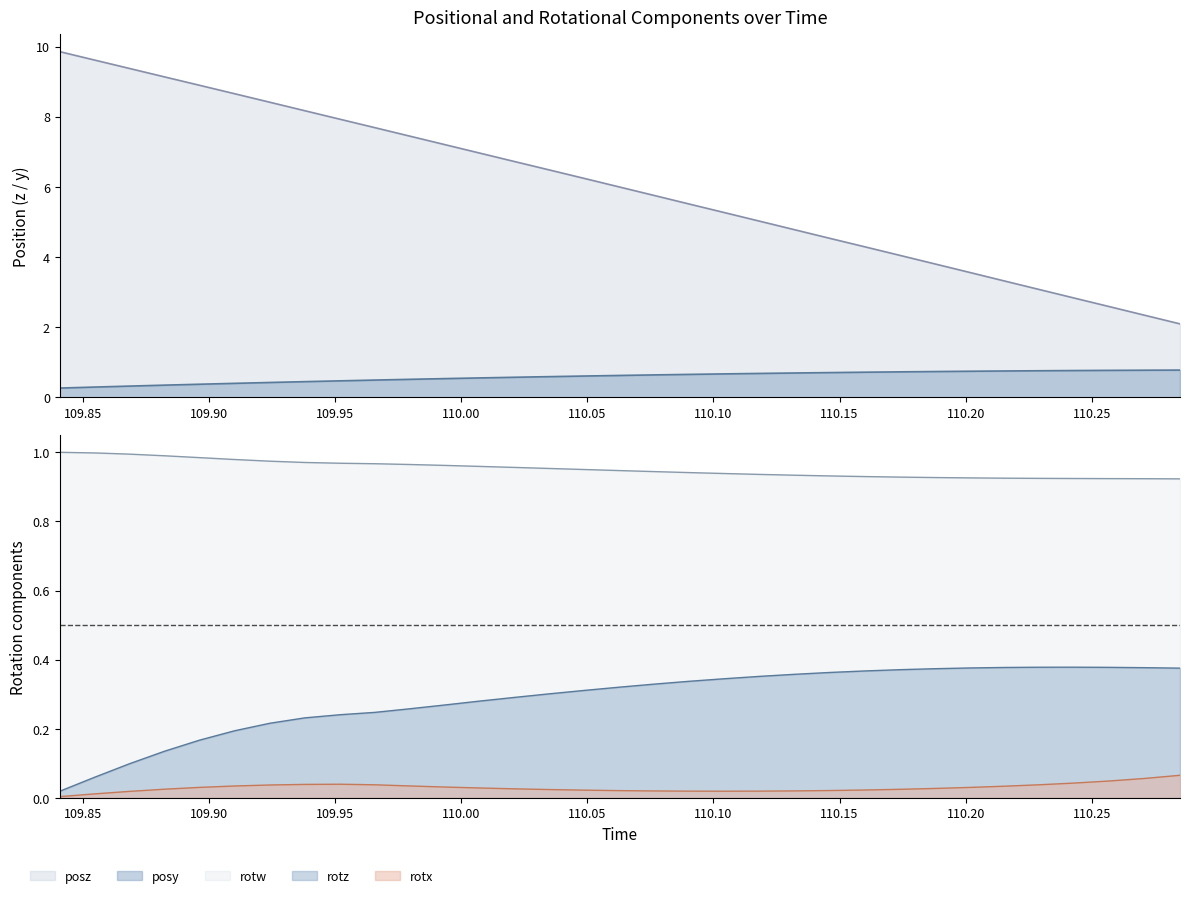

Count the number of data series in this chart.

5